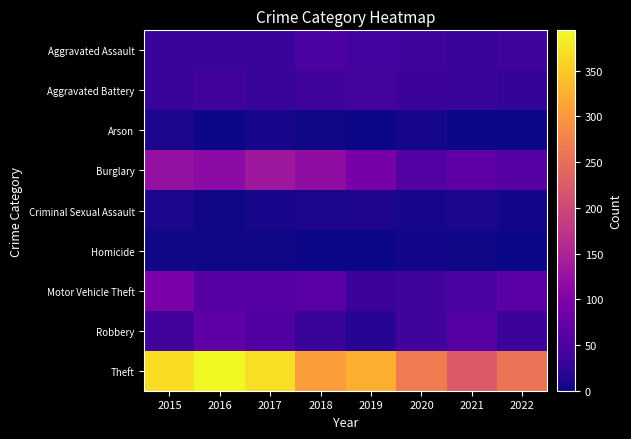

At how many categories does at least one series exceed 215?

8